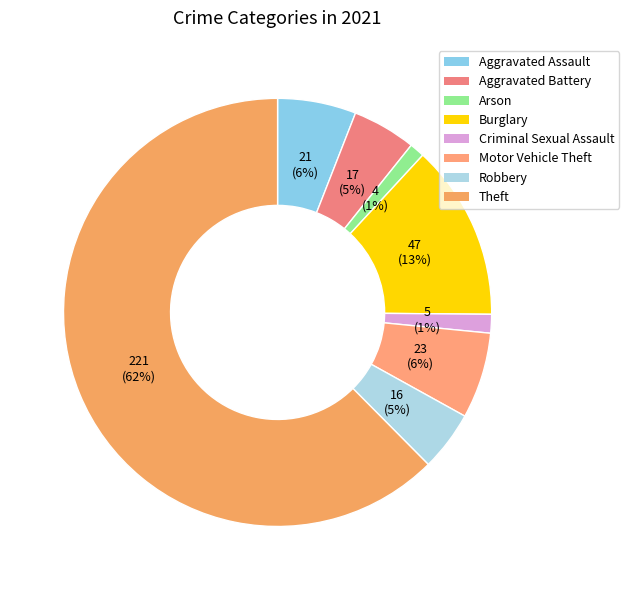

What percentage is the Criminal Sexual Assault slice, to the nearest percent?

1%